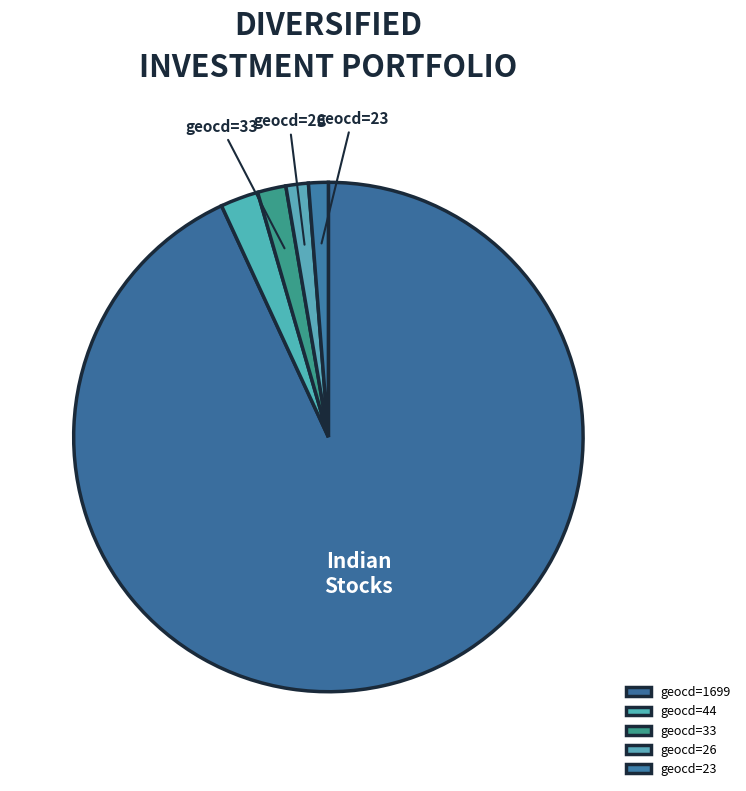

Is it true that geocd=1699 is 93% of the pie?

True